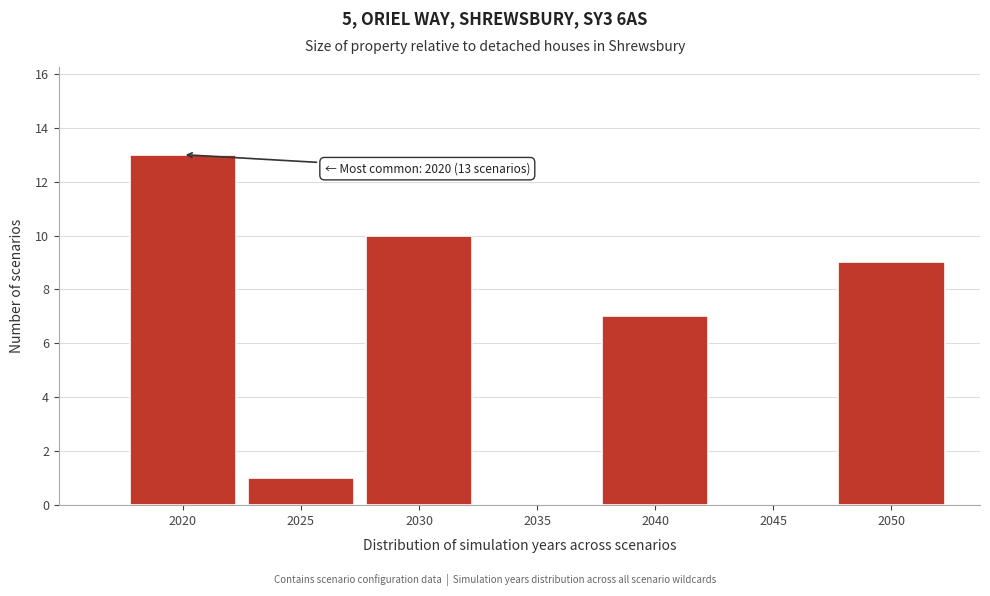

Reading left to right, list all the values displayed in this chart.

2020=13	2025=1	2030=10	2035=0	2040=7	2045=0	2050=9